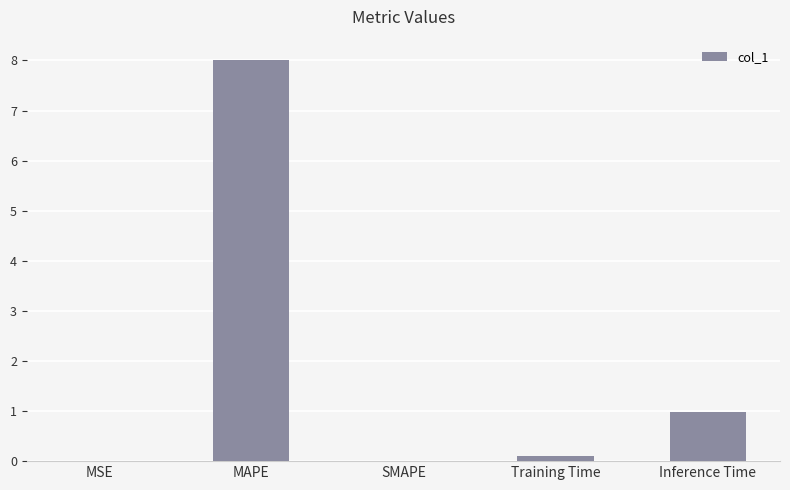

What is the maximum value shown in the chart?

8.0